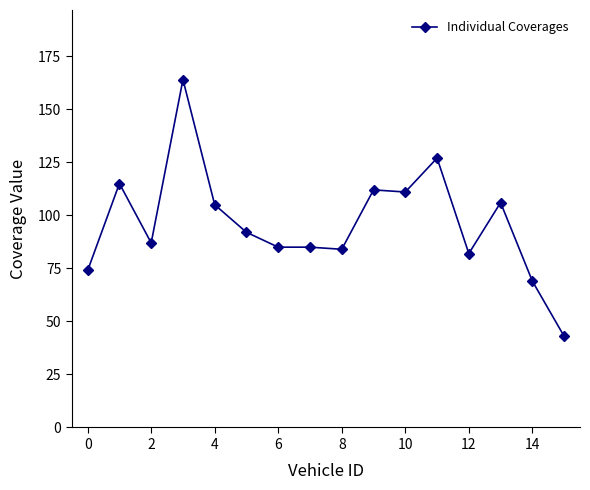

Reading right to left, list all the values displayed in this chart.

43	69	106	82	127	111	112	84	85	85	92	105	164	87	115	74